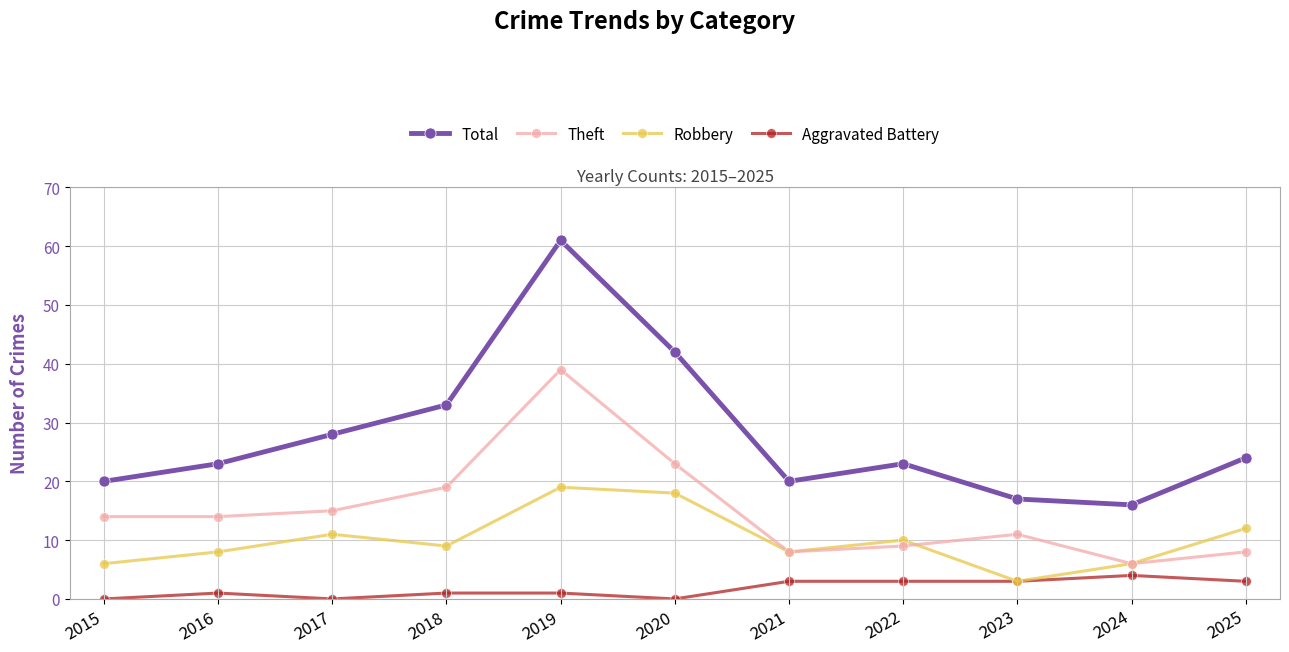

Which series has the largest total across all categories?

Total